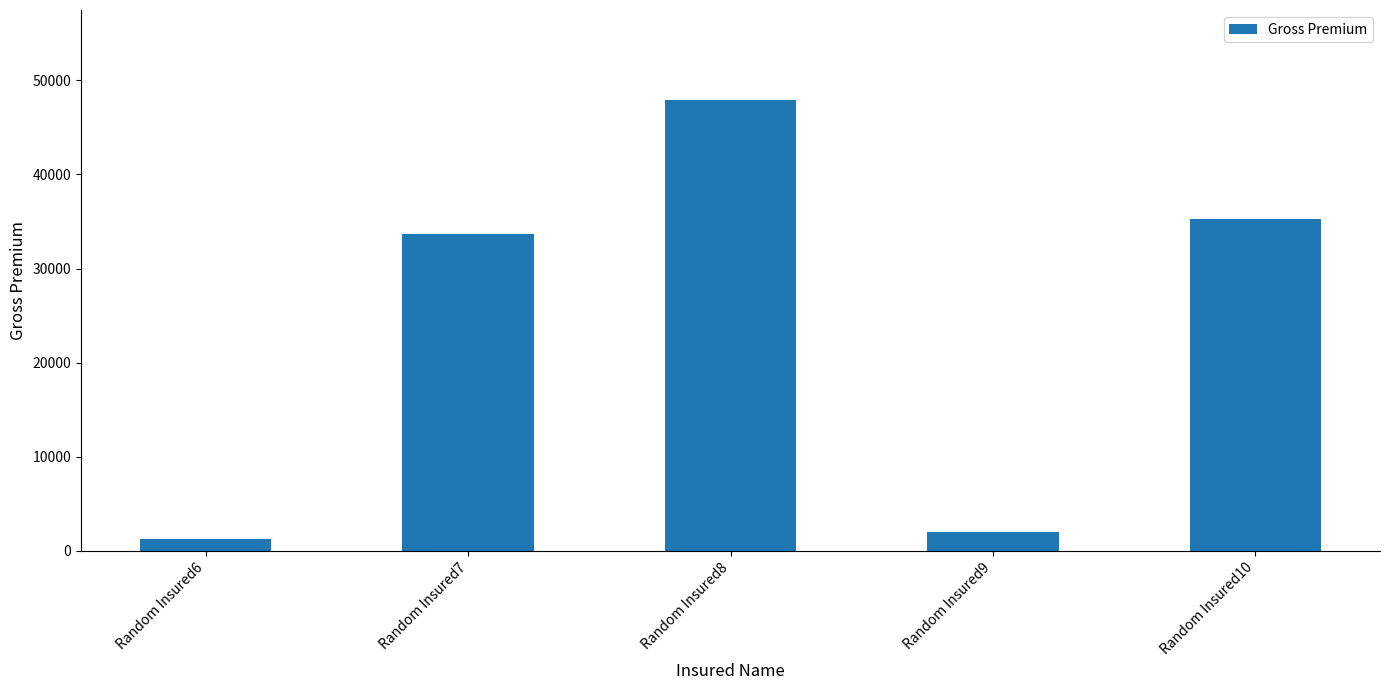

Does the chart contain any negative values?

No